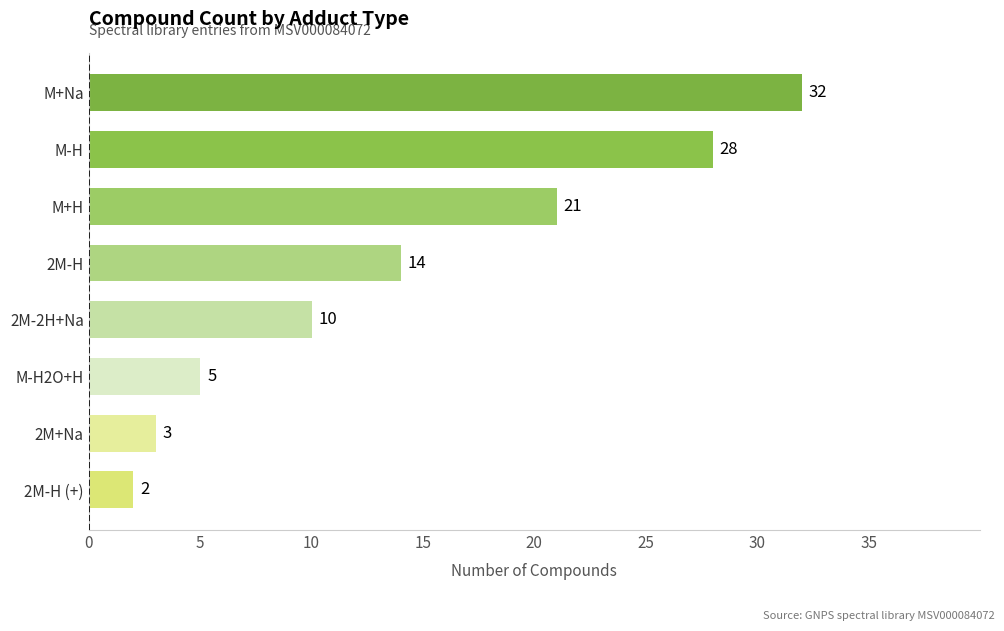

Rank the categories by value from lowest to highest.

2M-H (+), 2M+Na, M-H2O+H, 2M-2H+Na, 2M-H, M+H, M-H, M+Na